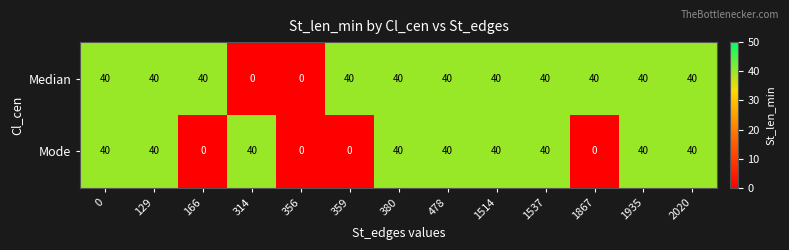

What is the total value across all series at 380?

80